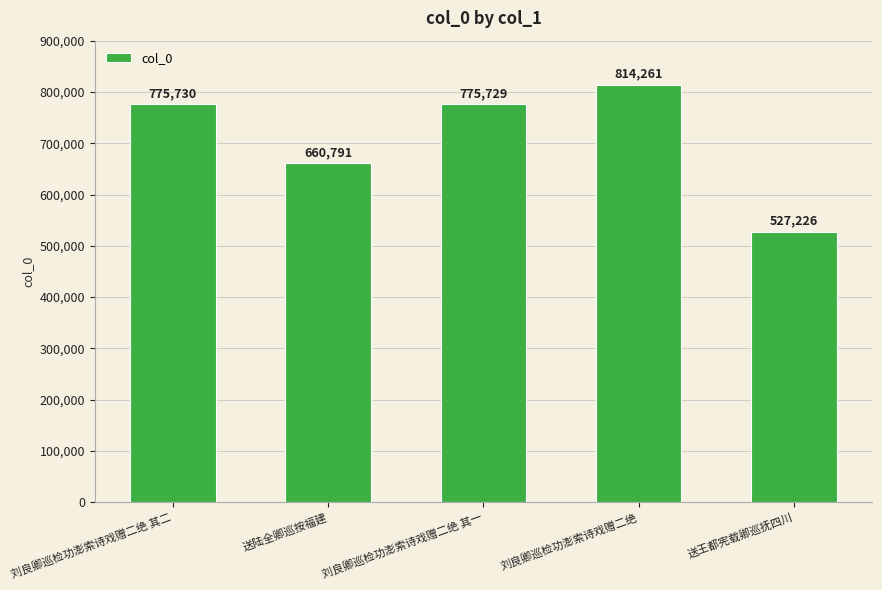

What is the smallest value displayed?

527226